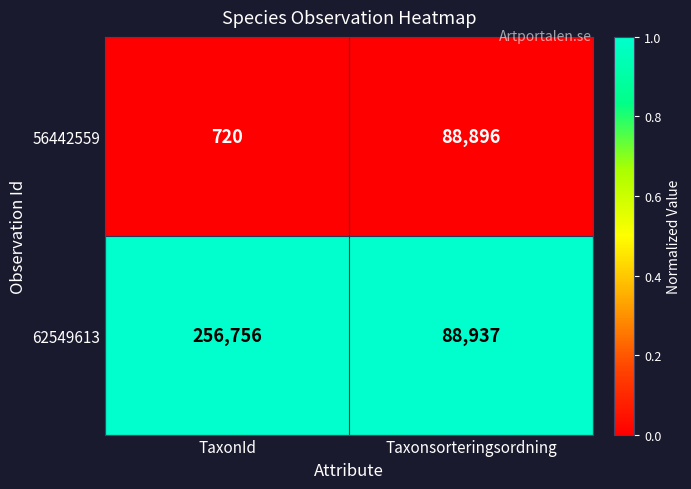

Where is 62549613 nearest to the value 172846?

Taxonsorteringsordning